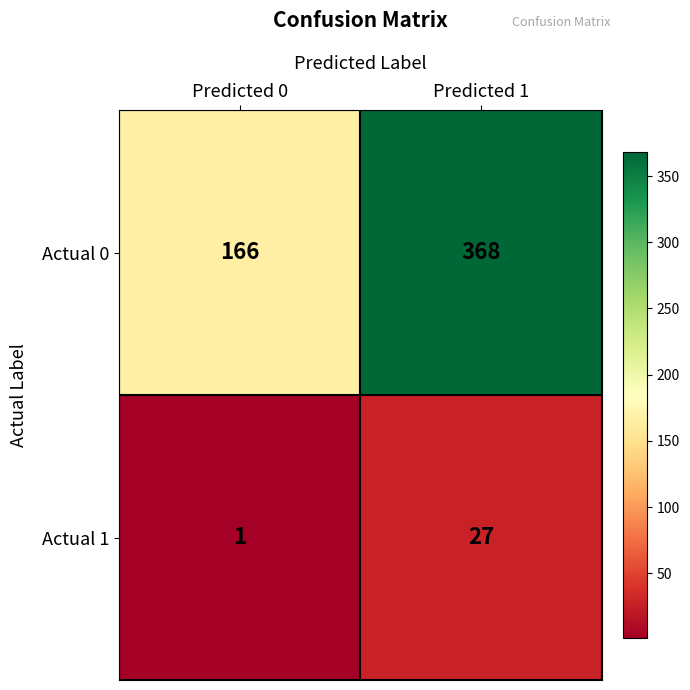

How many distinct data groups are displayed?

2